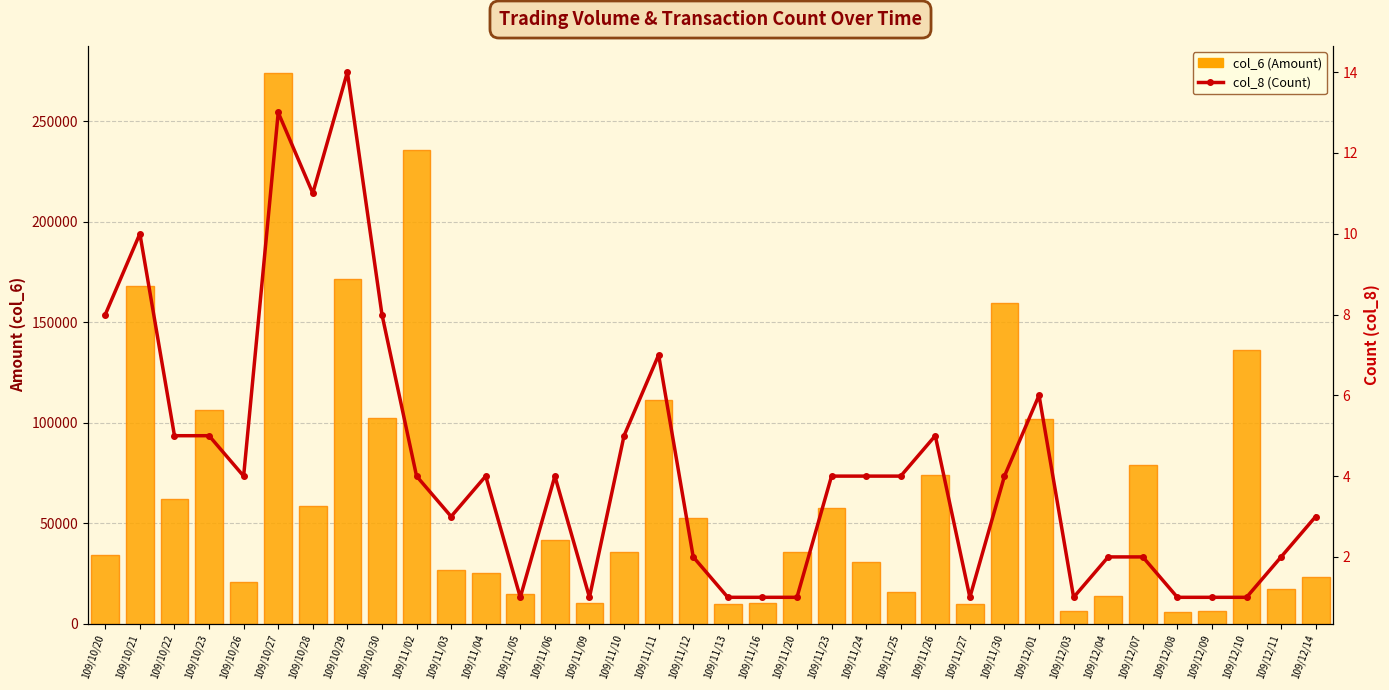

What is the label of the 22nd bar from the left?

109/11/23